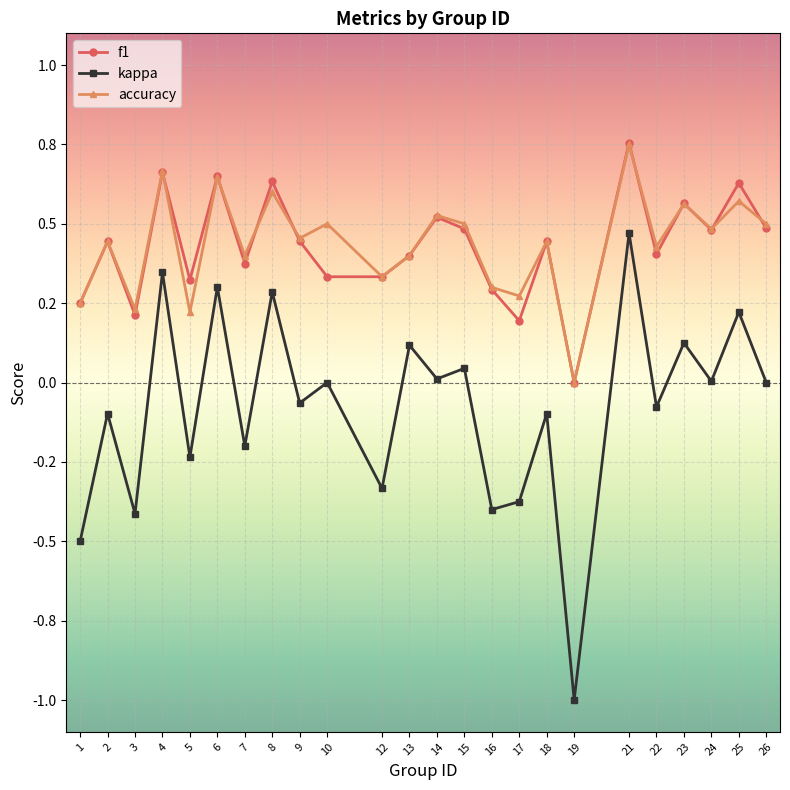

True or false: kappa has more than 0 points higher than both neighbors.

True